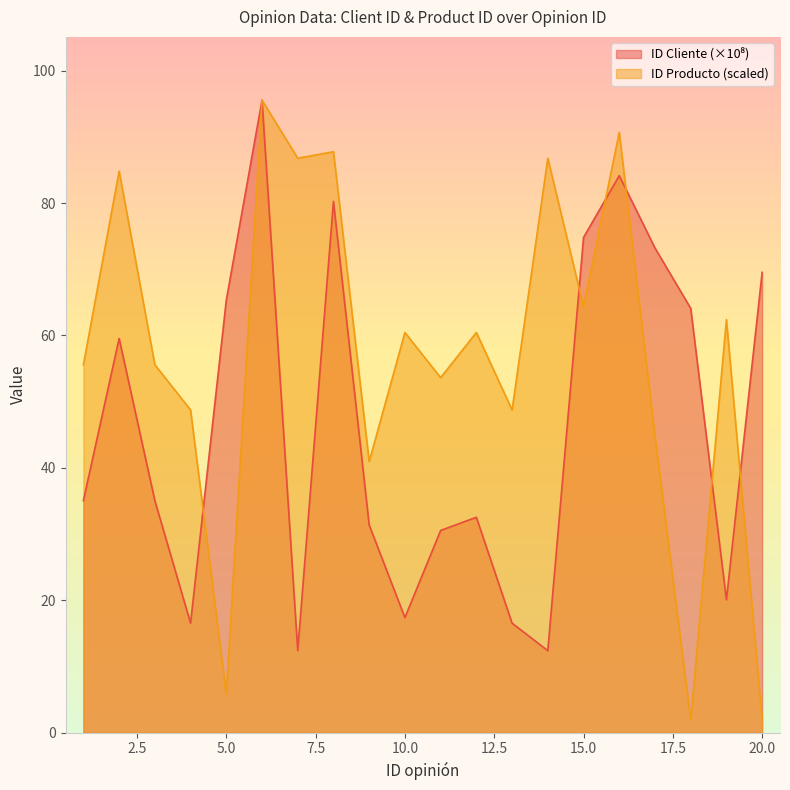

Rank the series by their average value, from lowest to highest.

ID Cliente, ID Producto